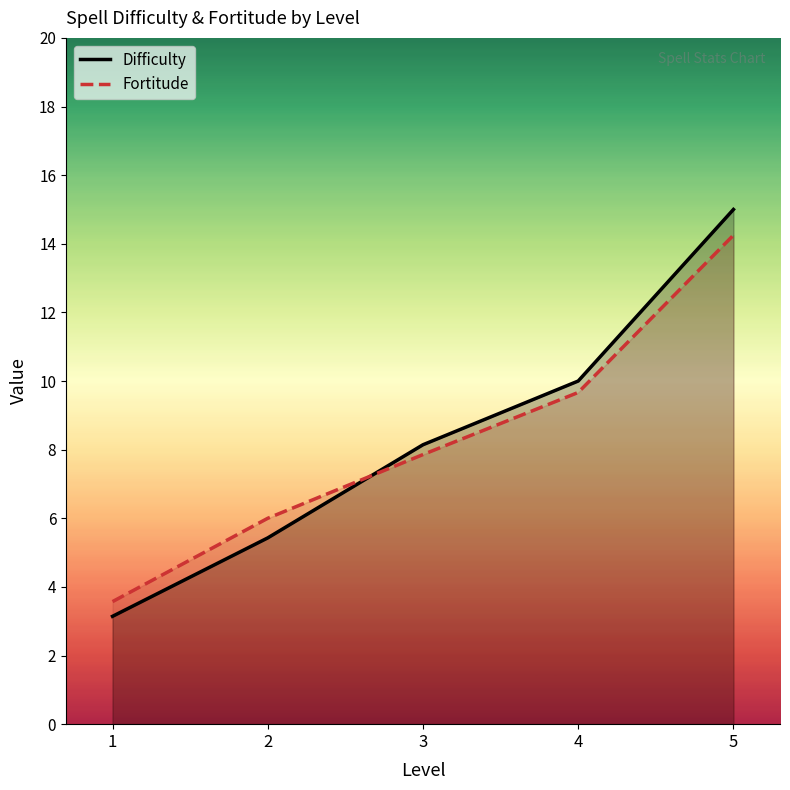

List the series in order of their overall mean, lowest first.

Fortitude, Difficulty